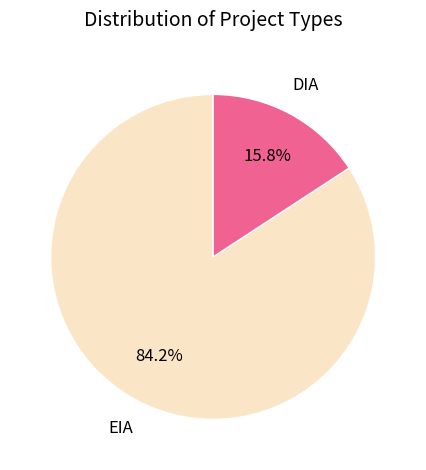

Which category has the biggest portion of the pie?

DIA